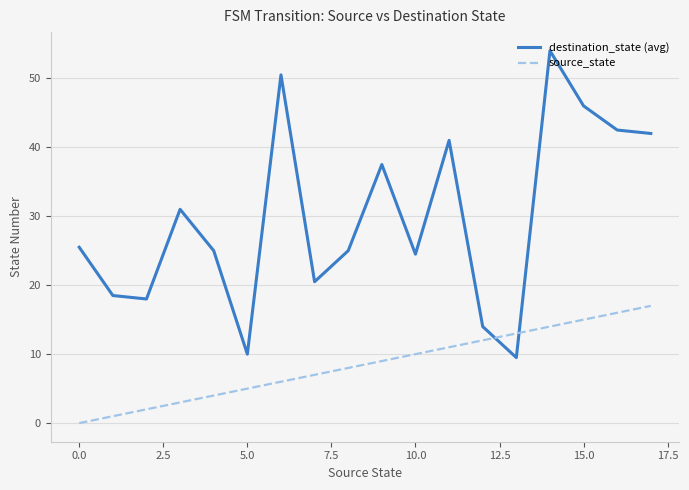

Which series has the largest total across all categories?

destination_state (avg)